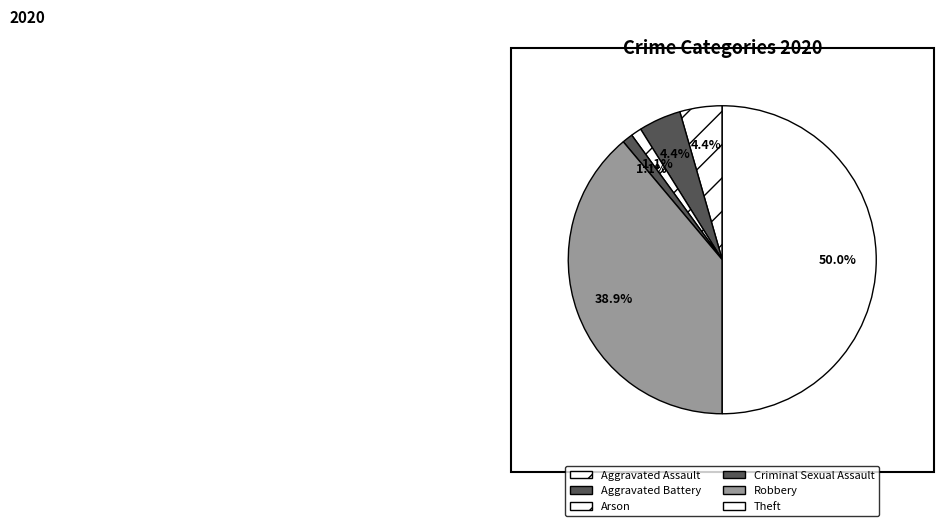

Is the sum of Aggravated Battery and Arson greater than half?

No